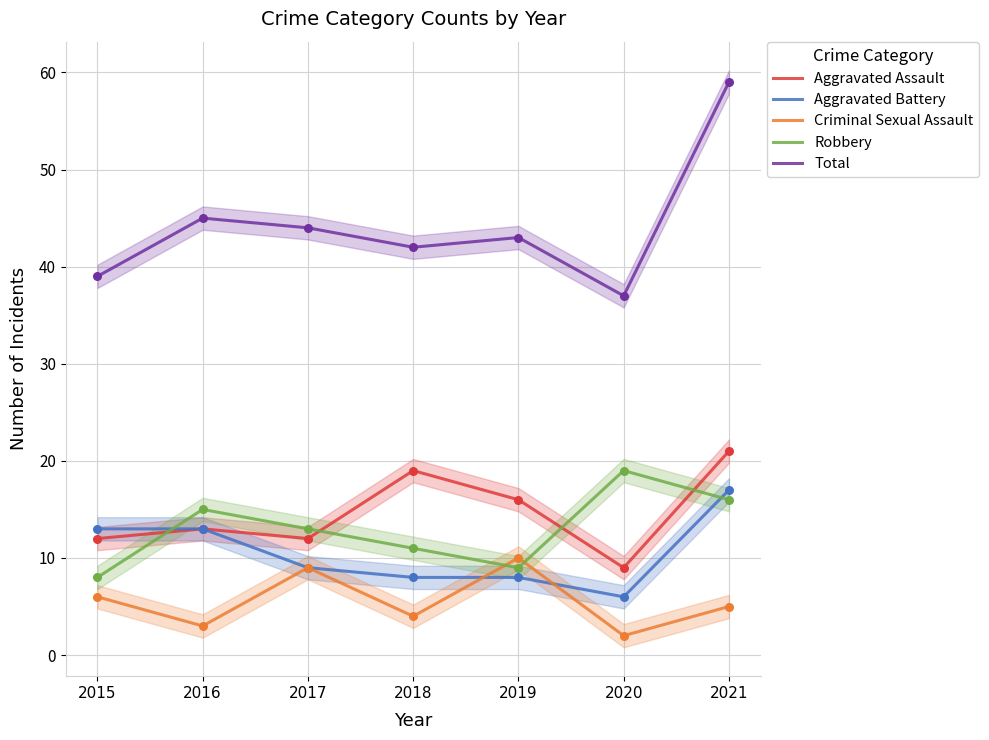

What is the total value across all series at 2017?

87